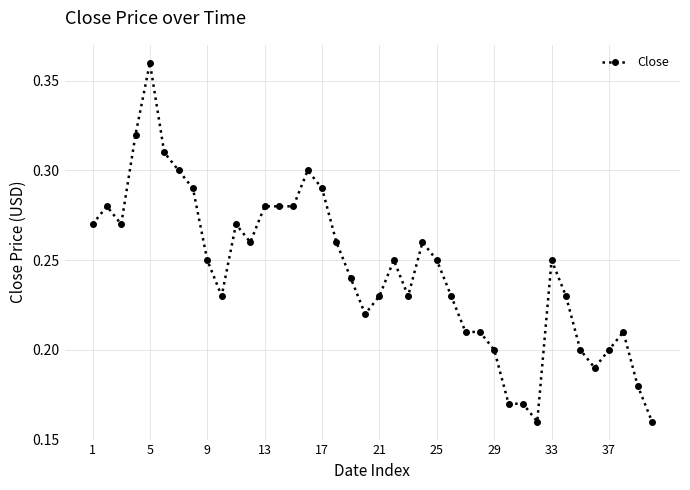

True or false: the data has more than 1 interior local peaks.

True